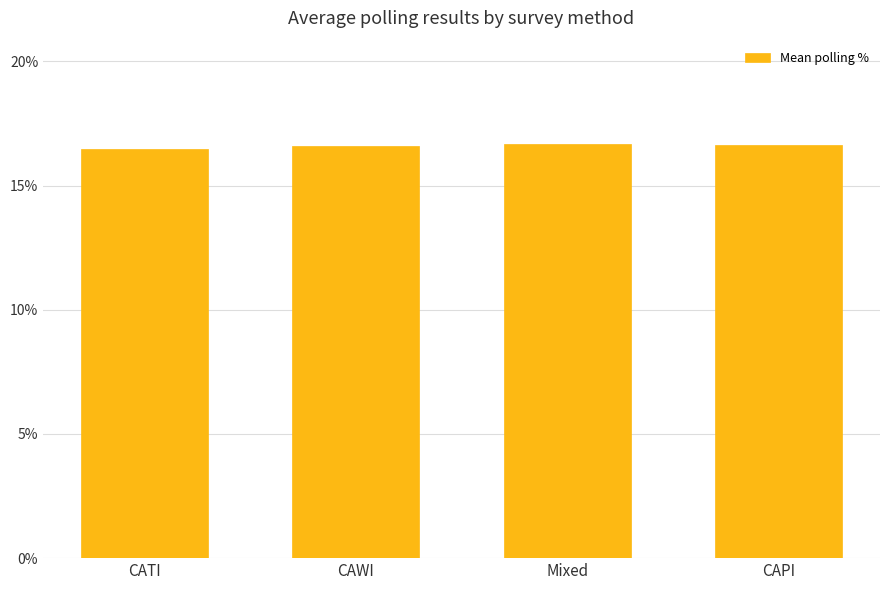

What is the sum of all values?

66.4